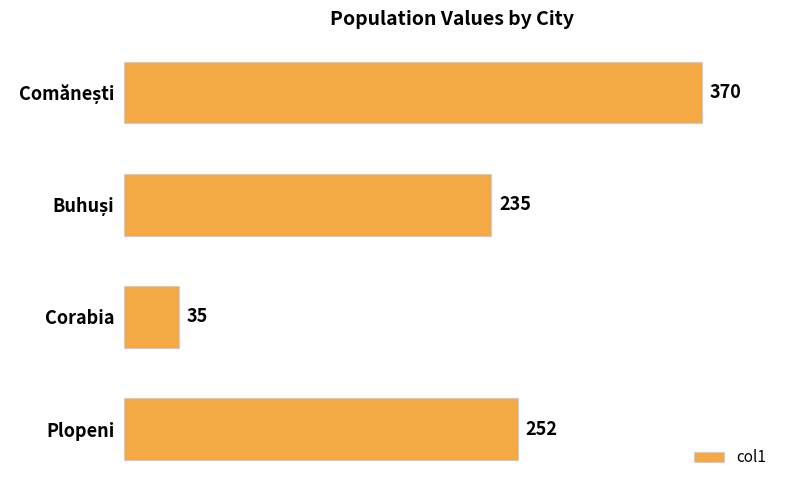

What is the value of the 1st bar from the top?

370